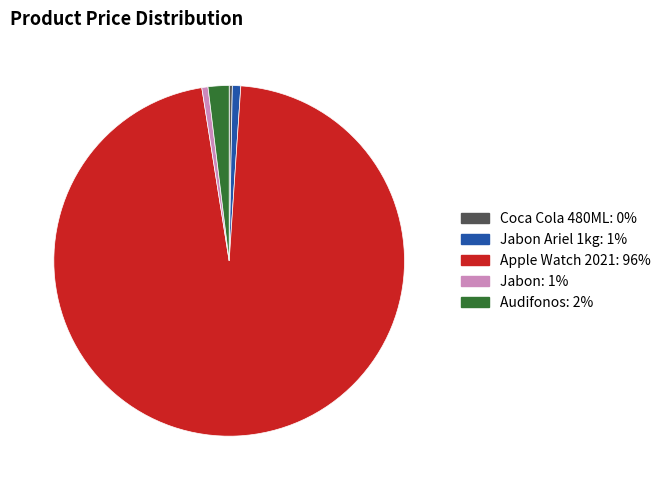

Count the number of slices in the pie.

5